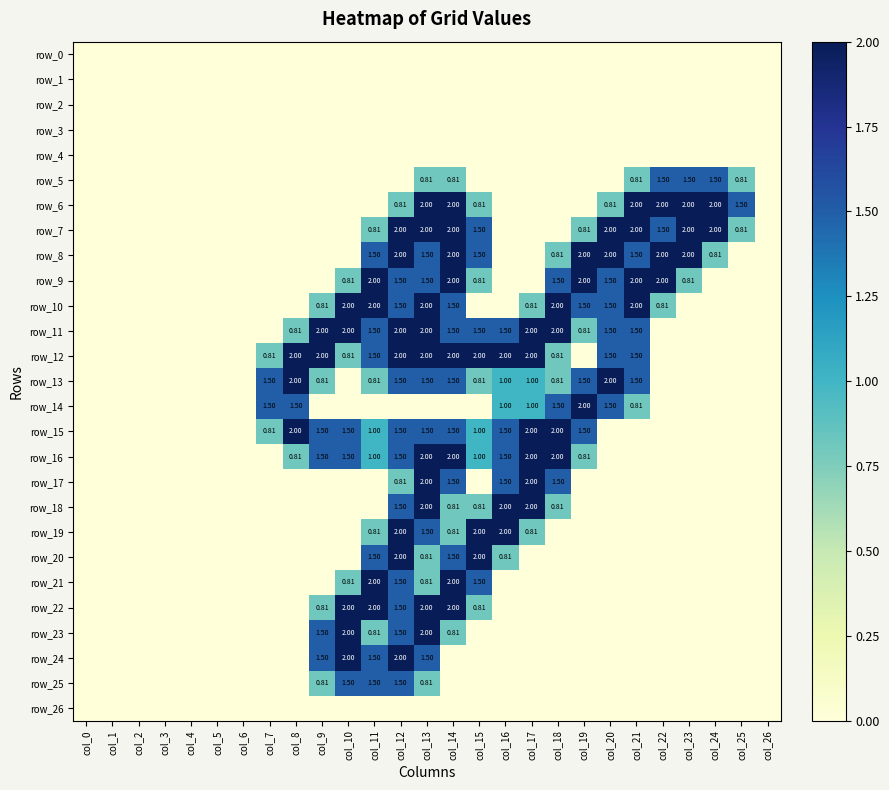

Reading left to right, transcribe all the data shown in this chart.

row_0: col_0=0.0	col_1=0.0	col_2=0.0	col_3=0.0	col_4=0.0	col_5=0.0	col_6=0.0	col_7=0.0	col_8=0.0	col_9=0.0	col_10=0.0	col_11=0.0	col_12=0.0	col_13=0.0	col_14=0.0	col_15=0.0	col_16=0.0	col_17=0.0	col_18=0.0	col_19=0.0	col_20=0.0	col_21=0.0	col_22=0.0	col_23=0.0	col_24=0.0	col_25=0.0	col_26=0.0
row_1: col_0=0.0	col_1=0.0	col_2=0.0	col_3=0.0	col_4=0.0	col_5=0.0	col_6=0.0	col_7=0.0	col_8=0.0	col_9=0.0	col_10=0.0	col_11=0.0	col_12=0.0	col_13=0.0	col_14=0.0	col_15=0.0	col_16=0.0	col_17=0.0	col_18=0.0	col_19=0.0	col_20=0.0	col_21=0.0	col_22=0.0	col_23=0.0	col_24=0.0	col_25=0.0	col_26=0.0
row_2: col_0=0.0	col_1=0.0	col_2=0.0	col_3=0.0	col_4=0.0	col_5=0.0	col_6=0.0	col_7=0.0	col_8=0.0	col_9=0.0	col_10=0.0	col_11=0.0	col_12=0.0	col_13=0.0	col_14=0.0	col_15=0.0	col_16=0.0	col_17=0.0	col_18=0.0	col_19=0.0	col_20=0.0	col_21=0.0	col_22=0.0	col_23=0.0	col_24=0.0	col_25=0.0	col_26=0.0
row_3: col_0=0.0	col_1=0.0	col_2=0.0	col_3=0.0	col_4=0.0	col_5=0.0	col_6=0.0	col_7=0.0	col_8=0.0	col_9=0.0	col_10=0.0	col_11=0.0	col_12=0.0	col_13=0.0	col_14=0.0	col_15=0.0	col_16=0.0	col_17=0.0	col_18=0.0	col_19=0.0	col_20=0.0	col_21=0.0	col_22=0.0	col_23=0.0	col_24=0.0	col_25=0.0	col_26=0.0
row_4: col_0=0.0	col_1=0.0	col_2=0.0	col_3=0.0	col_4=0.0	col_5=0.0	col_6=0.0	col_7=0.0	col_8=0.0	col_9=0.0	col_10=0.0	col_11=0.0	col_12=0.0	col_13=0.0	col_14=0.0	col_15=0.0	col_16=0.0	col_17=0.0	col_18=0.0	col_19=0.0	col_20=0.0	col_21=0.0	col_22=0.0	col_23=0.0	col_24=0.0	col_25=0.0	col_26=0.0
row_5: col_0=0.0	col_1=0.0	col_2=0.0	col_3=0.0	col_4=0.0	col_5=0.0	col_6=0.0	col_7=0.0	col_8=0.0	col_9=0.0	col_10=0.0	col_11=0.0	col_12=0.0	col_13=0.8	col_14=0.8	col_15=0.0	col_16=0.0	col_17=0.0	col_18=0.0	col_19=0.0	col_20=0.0	col_21=0.8	col_22=1.5	col_23=1.5	col_24=1.5	col_25=0.8	col_26=0.0
row_6: col_0=0.0	col_1=0.0	col_2=0.0	col_3=0.0	col_4=0.0	col_5=0.0	col_6=0.0	col_7=0.0	col_8=0.0	col_9=0.0	col_10=0.0	col_11=0.0	col_12=0.8	col_13=2.0	col_14=2.0	col_15=0.8	col_16=0.0	col_17=0.0	col_18=0.0	col_19=0.0	col_20=0.8	col_21=2.0	col_22=2.0	col_23=2.0	col_24=2.0	col_25=1.5	col_26=0.0
row_7: col_0=0.0	col_1=0.0	col_2=0.0	col_3=0.0	col_4=0.0	col_5=0.0	col_6=0.0	col_7=0.0	col_8=0.0	col_9=0.0	col_10=0.0	col_11=0.8	col_12=2.0	col_13=2.0	col_14=2.0	col_15=1.5	col_16=0.0	col_17=0.0	col_18=0.0	col_19=0.8	col_20=2.0	col_21=2.0	col_22=1.5	col_23=2.0	col_24=2.0	col_25=0.8	col_26=0.0
row_8: col_0=0.0	col_1=0.0	col_2=0.0	col_3=0.0	col_4=0.0	col_5=0.0	col_6=0.0	col_7=0.0	col_8=0.0	col_9=0.0	col_10=0.0	col_11=1.5	col_12=2.0	col_13=1.5	col_14=2.0	col_15=1.5	col_16=0.0	col_17=0.0	col_18=0.8	col_19=2.0	col_20=2.0	col_21=1.5	col_22=2.0	col_23=2.0	col_24=0.8	col_25=0.0	col_26=0.0
row_9: col_0=0.0	col_1=0.0	col_2=0.0	col_3=0.0	col_4=0.0	col_5=0.0	col_6=0.0	col_7=0.0	col_8=0.0	col_9=0.0	col_10=0.8	col_11=2.0	col_12=1.5	col_13=1.5	col_14=2.0	col_15=0.8	col_16=0.0	col_17=0.0	col_18=1.5	col_19=2.0	col_20=1.5	col_21=2.0	col_22=2.0	col_23=0.8	col_24=0.0	col_25=0.0	col_26=0.0
row_10: col_0=0.0	col_1=0.0	col_2=0.0	col_3=0.0	col_4=0.0	col_5=0.0	col_6=0.0	col_7=0.0	col_8=0.0	col_9=0.8	col_10=2.0	col_11=2.0	col_12=1.5	col_13=2.0	col_14=1.5	col_15=0.0	col_16=0.0	col_17=0.8	col_18=2.0	col_19=1.5	col_20=1.5	col_21=2.0	col_22=0.8	col_23=0.0	col_24=0.0	col_25=0.0	col_26=0.0
row_11: col_0=0.0	col_1=0.0	col_2=0.0	col_3=0.0	col_4=0.0	col_5=0.0	col_6=0.0	col_7=0.0	col_8=0.8	col_9=2.0	col_10=2.0	col_11=1.5	col_12=2.0	col_13=2.0	col_14=1.5	col_15=1.5	col_16=1.5	col_17=2.0	col_18=2.0	col_19=0.8	col_20=1.5	col_21=1.5	col_22=0.0	col_23=0.0	col_24=0.0	col_25=0.0	col_26=0.0
row_12: col_0=0.0	col_1=0.0	col_2=0.0	col_3=0.0	col_4=0.0	col_5=0.0	col_6=0.0	col_7=0.8	col_8=2.0	col_9=2.0	col_10=0.8	col_11=1.5	col_12=2.0	col_13=2.0	col_14=2.0	col_15=2.0	col_16=2.0	col_17=2.0	col_18=0.8	col_19=0.0	col_20=1.5	col_21=1.5	col_22=0.0	col_23=0.0	col_24=0.0	col_25=0.0	col_26=0.0
row_13: col_0=0.0	col_1=0.0	col_2=0.0	col_3=0.0	col_4=0.0	col_5=0.0	col_6=0.0	col_7=1.5	col_8=2.0	col_9=0.8	col_10=0.0	col_11=0.8	col_12=1.5	col_13=1.5	col_14=1.5	col_15=0.8	col_16=1.0	col_17=1.0	col_18=0.8	col_19=1.5	col_20=2.0	col_21=1.5	col_22=0.0	col_23=0.0	col_24=0.0	col_25=0.0	col_26=0.0
row_14: col_0=0.0	col_1=0.0	col_2=0.0	col_3=0.0	col_4=0.0	col_5=0.0	col_6=0.0	col_7=1.5	col_8=1.5	col_9=0.0	col_10=0.0	col_11=0.0	col_12=0.0	col_13=0.0	col_14=0.0	col_15=0.0	col_16=1.0	col_17=1.0	col_18=1.5	col_19=2.0	col_20=1.5	col_21=0.8	col_22=0.0	col_23=0.0	col_24=0.0	col_25=0.0	col_26=0.0
row_15: col_0=0.0	col_1=0.0	col_2=0.0	col_3=0.0	col_4=0.0	col_5=0.0	col_6=0.0	col_7=0.8	col_8=2.0	col_9=1.5	col_10=1.5	col_11=1.0	col_12=1.5	col_13=1.5	col_14=1.5	col_15=1.0	col_16=1.5	col_17=2.0	col_18=2.0	col_19=1.5	col_20=0.0	col_21=0.0	col_22=0.0	col_23=0.0	col_24=0.0	col_25=0.0	col_26=0.0
row_16: col_0=0.0	col_1=0.0	col_2=0.0	col_3=0.0	col_4=0.0	col_5=0.0	col_6=0.0	col_7=0.0	col_8=0.8	col_9=1.5	col_10=1.5	col_11=1.0	col_12=1.5	col_13=2.0	col_14=2.0	col_15=1.0	col_16=1.5	col_17=2.0	col_18=2.0	col_19=0.8	col_20=0.0	col_21=0.0	col_22=0.0	col_23=0.0	col_24=0.0	col_25=0.0	col_26=0.0
row_17: col_0=0.0	col_1=0.0	col_2=0.0	col_3=0.0	col_4=0.0	col_5=0.0	col_6=0.0	col_7=0.0	col_8=0.0	col_9=0.0	col_10=0.0	col_11=0.0	col_12=0.8	col_13=2.0	col_14=1.5	col_15=0.0	col_16=1.5	col_17=2.0	col_18=1.5	col_19=0.0	col_20=0.0	col_21=0.0	col_22=0.0	col_23=0.0	col_24=0.0	col_25=0.0	col_26=0.0
row_18: col_0=0.0	col_1=0.0	col_2=0.0	col_3=0.0	col_4=0.0	col_5=0.0	col_6=0.0	col_7=0.0	col_8=0.0	col_9=0.0	col_10=0.0	col_11=0.0	col_12=1.5	col_13=2.0	col_14=0.8	col_15=0.8	col_16=2.0	col_17=2.0	col_18=0.8	col_19=0.0	col_20=0.0	col_21=0.0	col_22=0.0	col_23=0.0	col_24=0.0	col_25=0.0	col_26=0.0
row_19: col_0=0.0	col_1=0.0	col_2=0.0	col_3=0.0	col_4=0.0	col_5=0.0	col_6=0.0	col_7=0.0	col_8=0.0	col_9=0.0	col_10=0.0	col_11=0.8	col_12=2.0	col_13=1.5	col_14=0.8	col_15=2.0	col_16=2.0	col_17=0.8	col_18=0.0	col_19=0.0	col_20=0.0	col_21=0.0	col_22=0.0	col_23=0.0	col_24=0.0	col_25=0.0	col_26=0.0
row_20: col_0=0.0	col_1=0.0	col_2=0.0	col_3=0.0	col_4=0.0	col_5=0.0	col_6=0.0	col_7=0.0	col_8=0.0	col_9=0.0	col_10=0.0	col_11=1.5	col_12=2.0	col_13=0.8	col_14=1.5	col_15=2.0	col_16=0.8	col_17=0.0	col_18=0.0	col_19=0.0	col_20=0.0	col_21=0.0	col_22=0.0	col_23=0.0	col_24=0.0	col_25=0.0	col_26=0.0
row_21: col_0=0.0	col_1=0.0	col_2=0.0	col_3=0.0	col_4=0.0	col_5=0.0	col_6=0.0	col_7=0.0	col_8=0.0	col_9=0.0	col_10=0.8	col_11=2.0	col_12=1.5	col_13=0.8	col_14=2.0	col_15=1.5	col_16=0.0	col_17=0.0	col_18=0.0	col_19=0.0	col_20=0.0	col_21=0.0	col_22=0.0	col_23=0.0	col_24=0.0	col_25=0.0	col_26=0.0
row_22: col_0=0.0	col_1=0.0	col_2=0.0	col_3=0.0	col_4=0.0	col_5=0.0	col_6=0.0	col_7=0.0	col_8=0.0	col_9=0.8	col_10=2.0	col_11=2.0	col_12=1.5	col_13=2.0	col_14=2.0	col_15=0.8	col_16=0.0	col_17=0.0	col_18=0.0	col_19=0.0	col_20=0.0	col_21=0.0	col_22=0.0	col_23=0.0	col_24=0.0	col_25=0.0	col_26=0.0
row_23: col_0=0.0	col_1=0.0	col_2=0.0	col_3=0.0	col_4=0.0	col_5=0.0	col_6=0.0	col_7=0.0	col_8=0.0	col_9=1.5	col_10=2.0	col_11=0.8	col_12=1.5	col_13=2.0	col_14=0.8	col_15=0.0	col_16=0.0	col_17=0.0	col_18=0.0	col_19=0.0	col_20=0.0	col_21=0.0	col_22=0.0	col_23=0.0	col_24=0.0	col_25=0.0	col_26=0.0
row_24: col_0=0.0	col_1=0.0	col_2=0.0	col_3=0.0	col_4=0.0	col_5=0.0	col_6=0.0	col_7=0.0	col_8=0.0	col_9=1.5	col_10=2.0	col_11=1.5	col_12=2.0	col_13=1.5	col_14=0.0	col_15=0.0	col_16=0.0	col_17=0.0	col_18=0.0	col_19=0.0	col_20=0.0	col_21=0.0	col_22=0.0	col_23=0.0	col_24=0.0	col_25=0.0	col_26=0.0
row_25: col_0=0.0	col_1=0.0	col_2=0.0	col_3=0.0	col_4=0.0	col_5=0.0	col_6=0.0	col_7=0.0	col_8=0.0	col_9=0.8	col_10=1.5	col_11=1.5	col_12=1.5	col_13=0.8	col_14=0.0	col_15=0.0	col_16=0.0	col_17=0.0	col_18=0.0	col_19=0.0	col_20=0.0	col_21=0.0	col_22=0.0	col_23=0.0	col_24=0.0	col_25=0.0	col_26=0.0
row_26: col_0=0.0	col_1=0.0	col_2=0.0	col_3=0.0	col_4=0.0	col_5=0.0	col_6=0.0	col_7=0.0	col_8=0.0	col_9=0.0	col_10=0.0	col_11=0.0	col_12=0.0	col_13=0.0	col_14=0.0	col_15=0.0	col_16=0.0	col_17=0.0	col_18=0.0	col_19=0.0	col_20=0.0	col_21=0.0	col_22=0.0	col_23=0.0	col_24=0.0	col_25=0.0	col_26=0.0